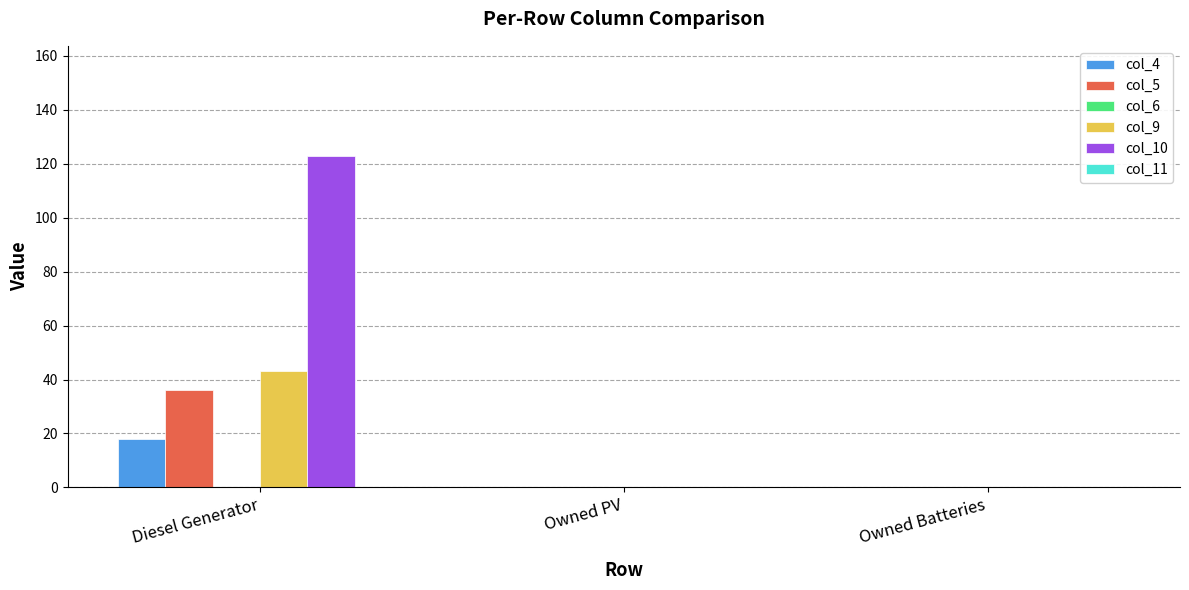

Are the bars grouped side by side (vs. stacked)?

Yes